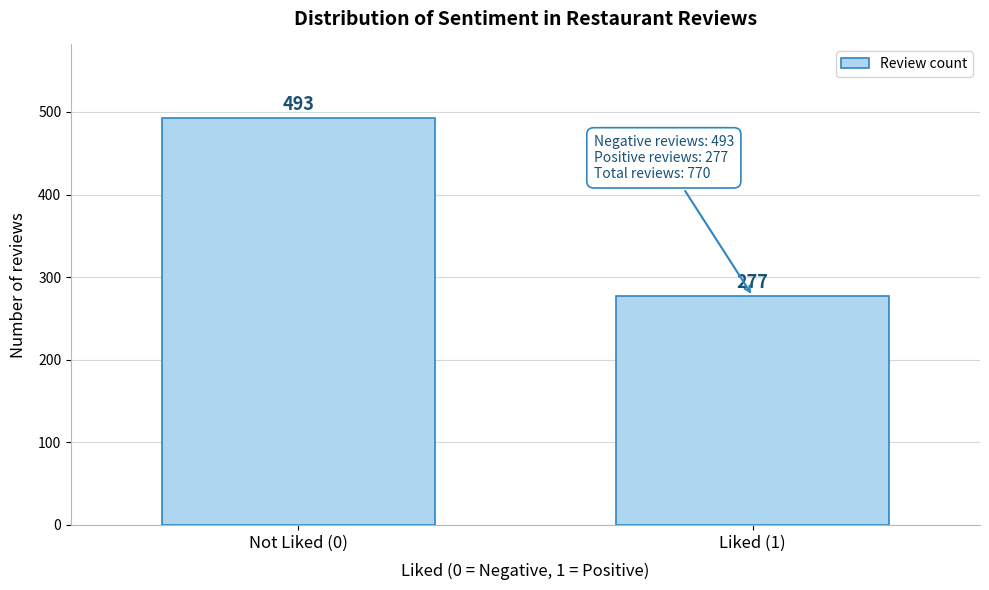

Reading left to right, transcribe all the data shown in this chart.

493	277